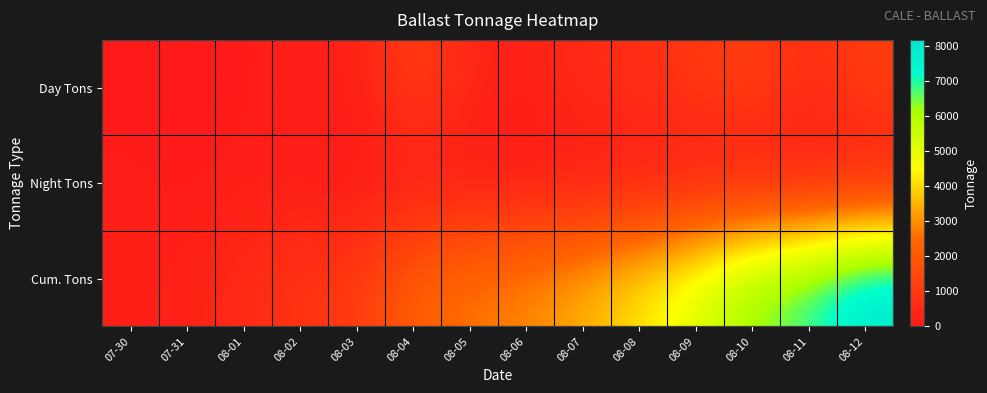

How many data points does each series have?

14